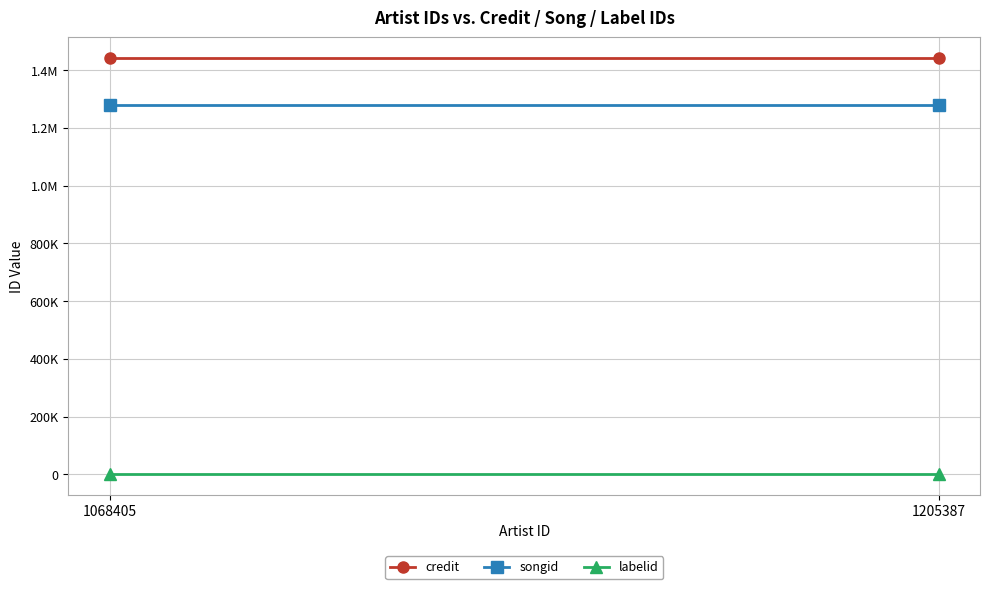

List the series in order of their peak value, highest first.

credit, songid, labelid